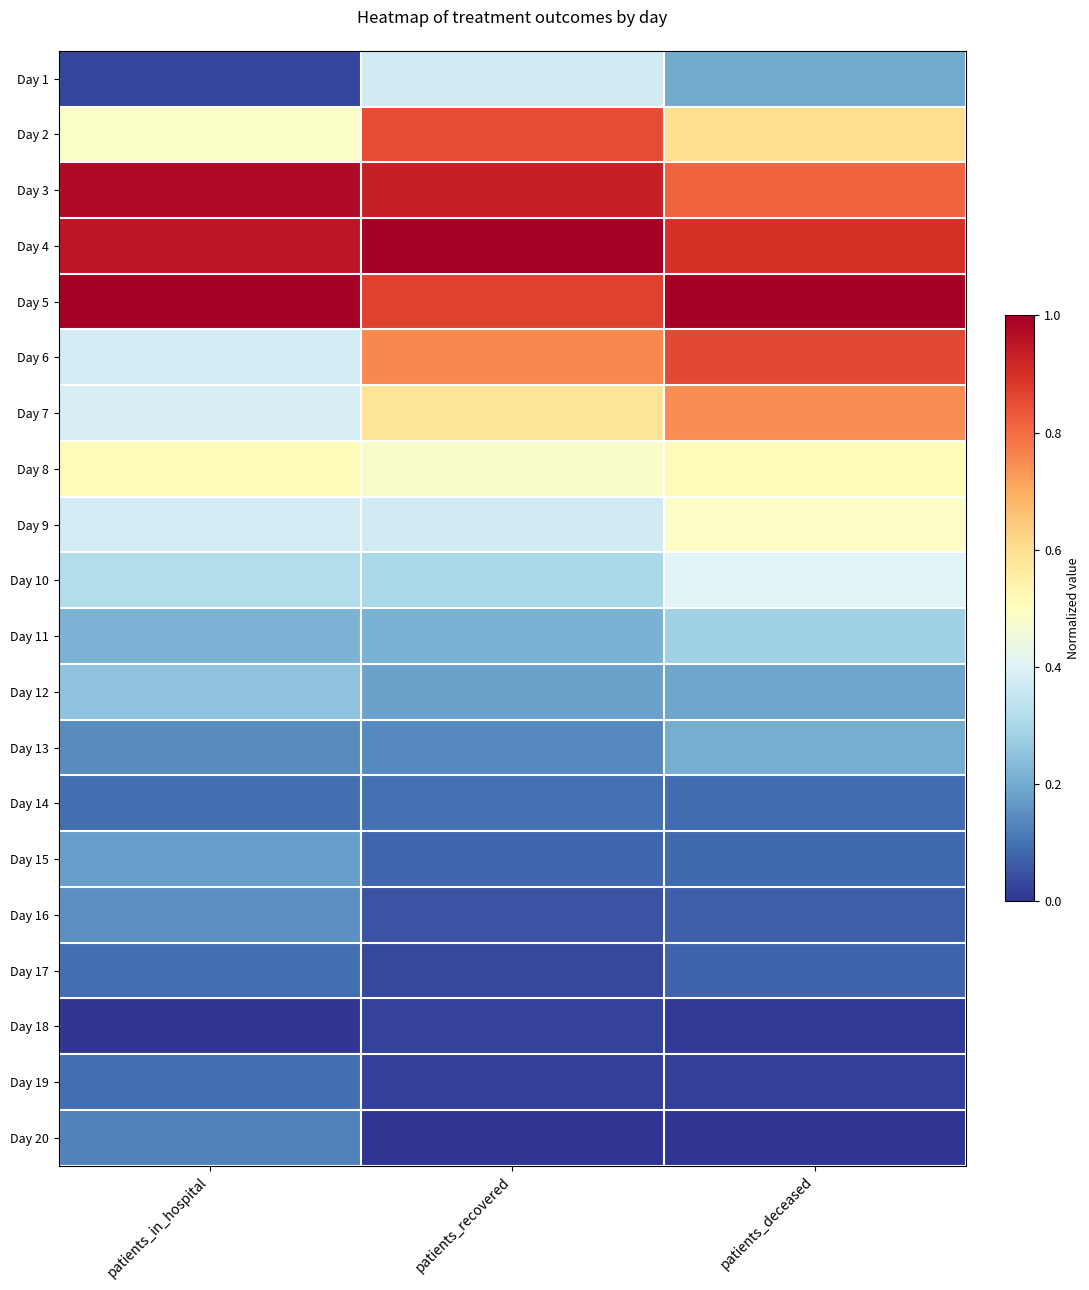

What is the greatest value displayed?

1.0